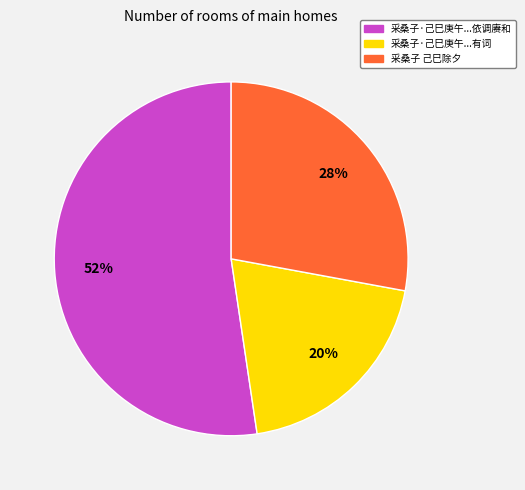

To the nearest percent, what is the average slice percentage?

33%